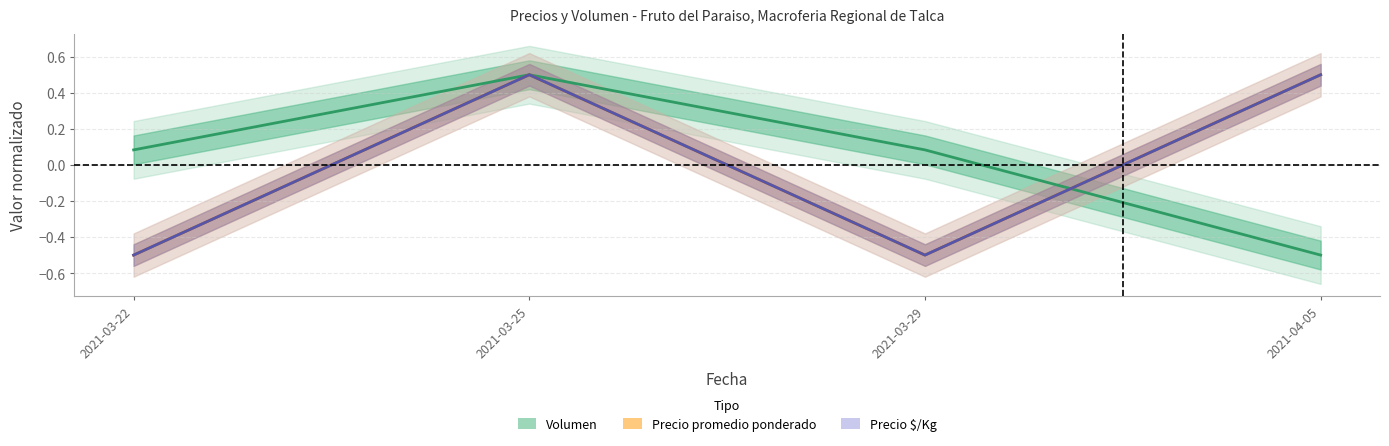

What is the label of the 1st point from the left?

2021-03-22